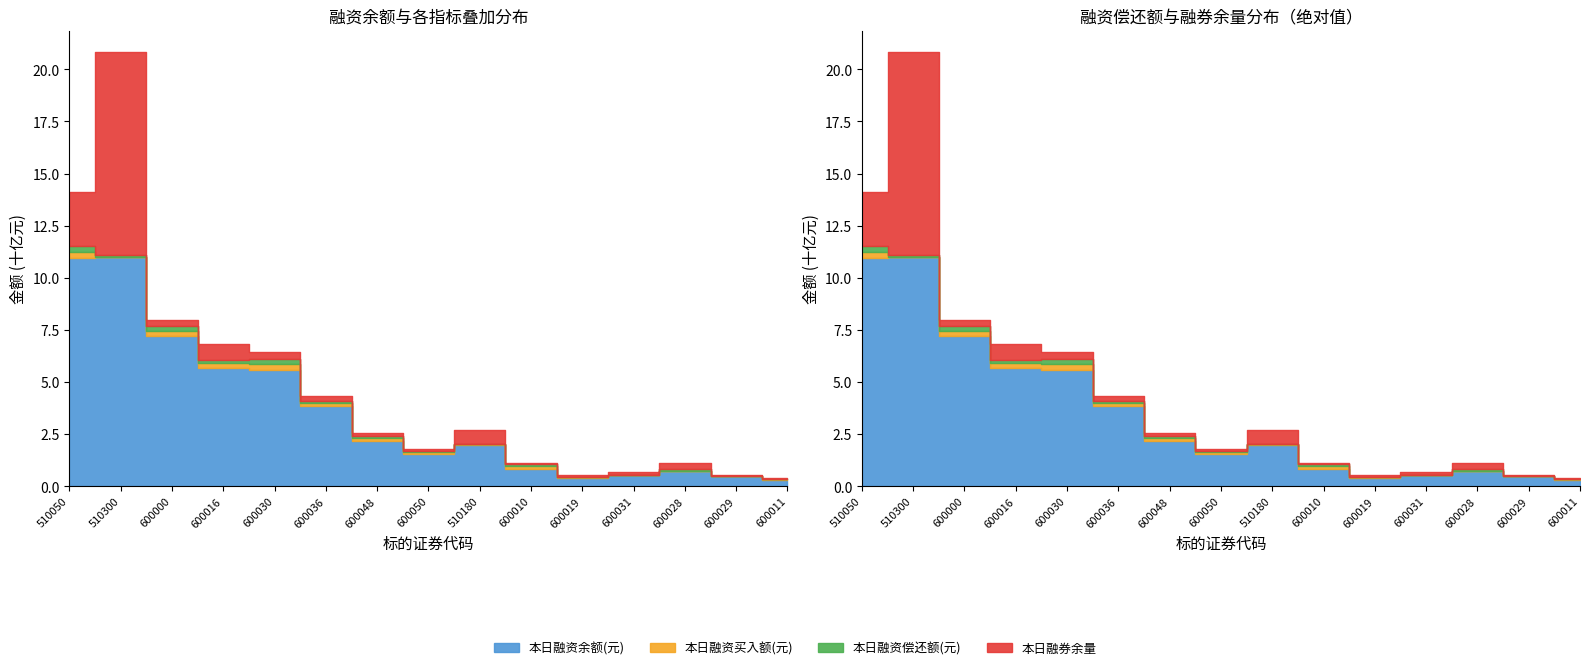

At how many categories does at least one series exceed 1450150533?

9